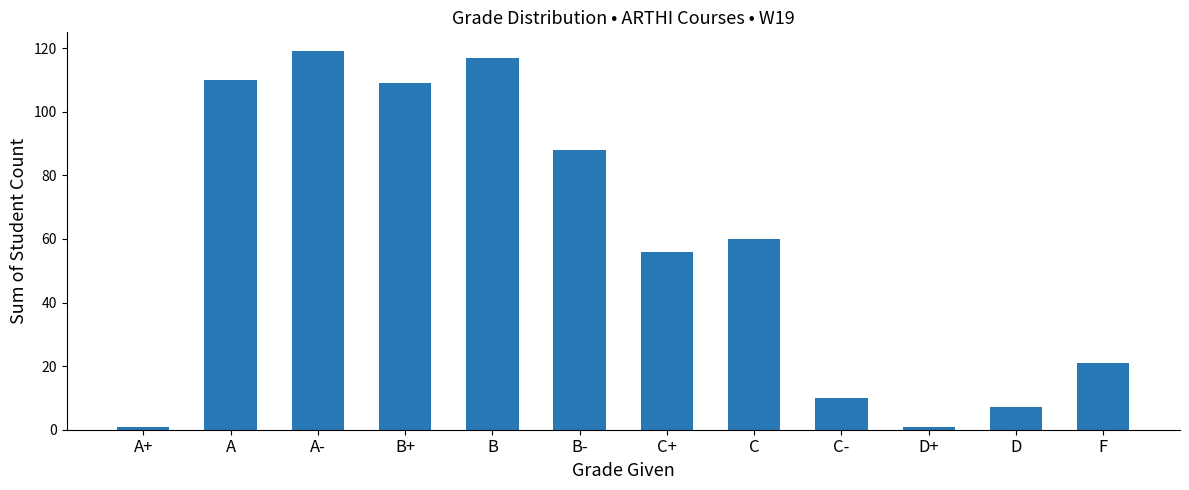

The chart shows a value of 7 at D. True or false?

True